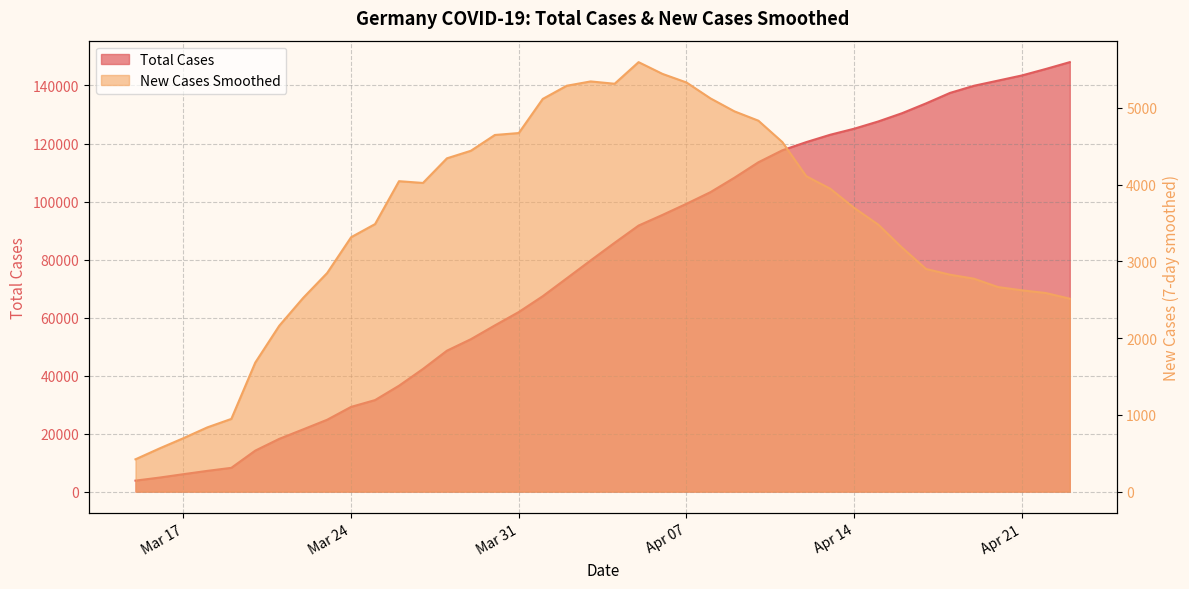

Where is Total Cases nearest to the value 75920?

2020-04-02